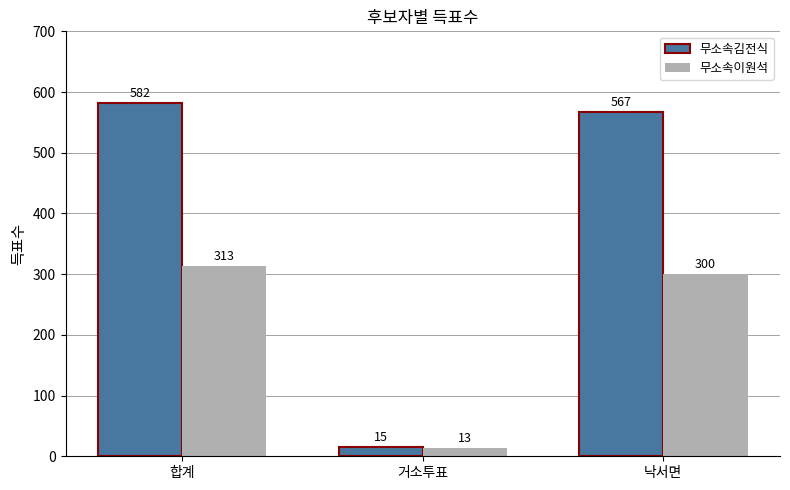

List the series in order of their overall mean, lowest first.

무소속이원석, 무소속김전식